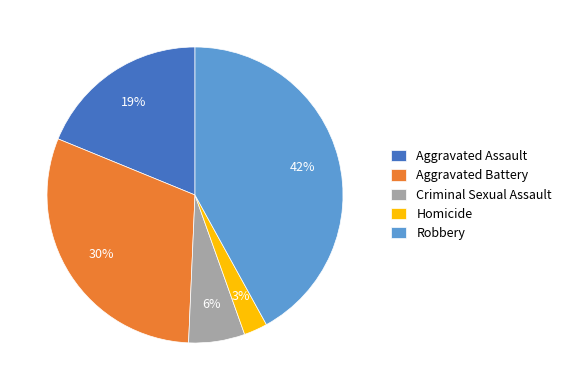

Do Homicide and Criminal Sexual Assault together represent more than half of the pie?

No